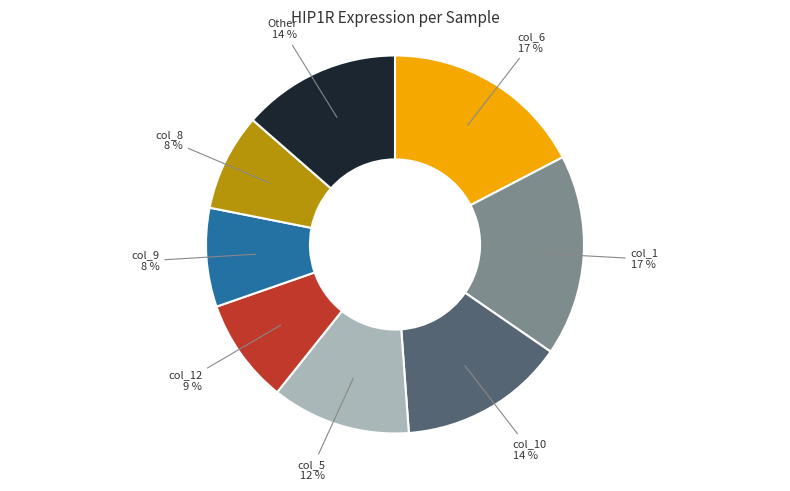

Is there any slice that represents more than half of the pie?

No